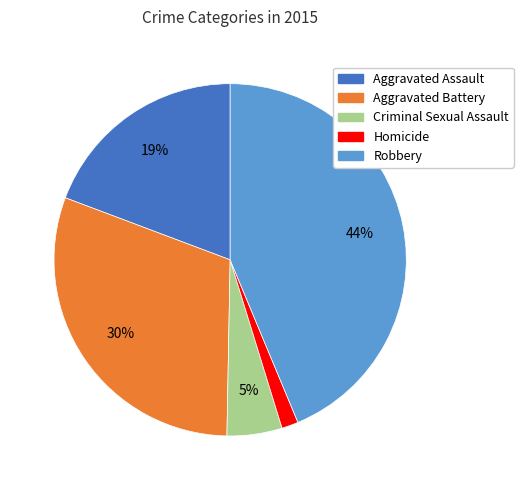

Count the number of slices in the pie.

5